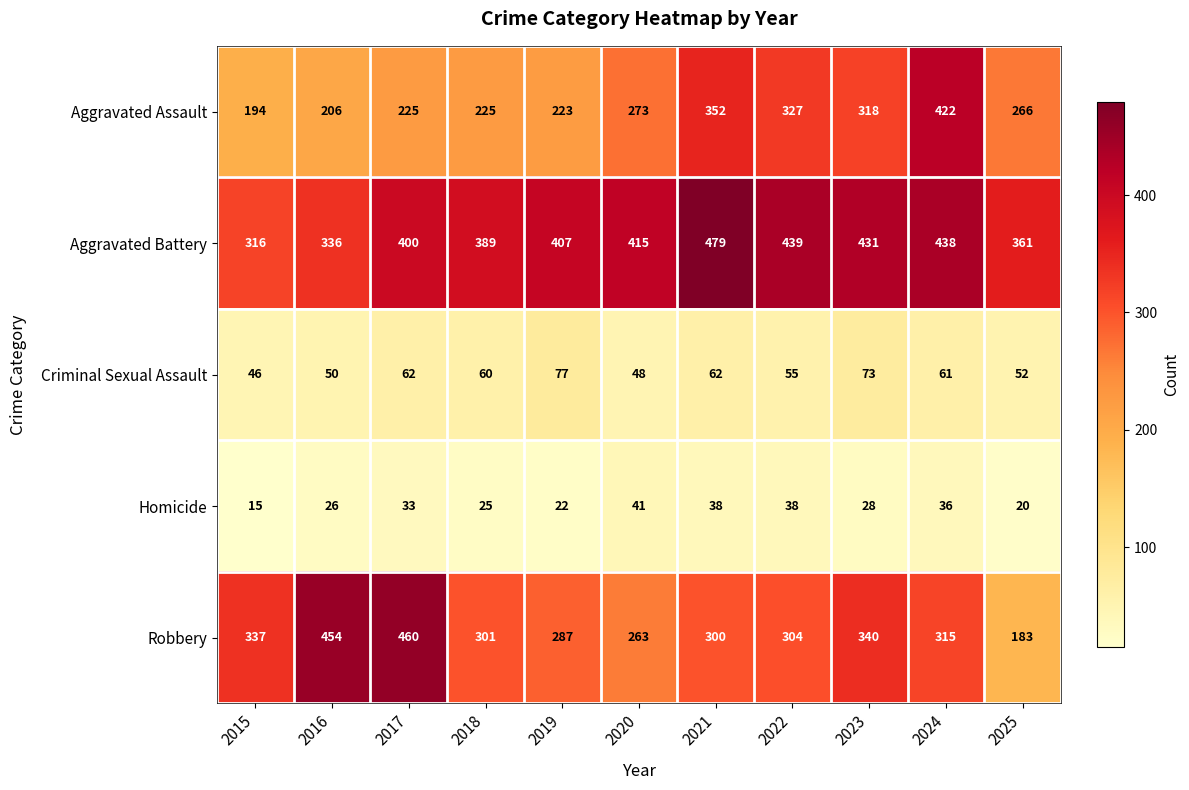

What is the average value of the Aggravated Assault series?

276